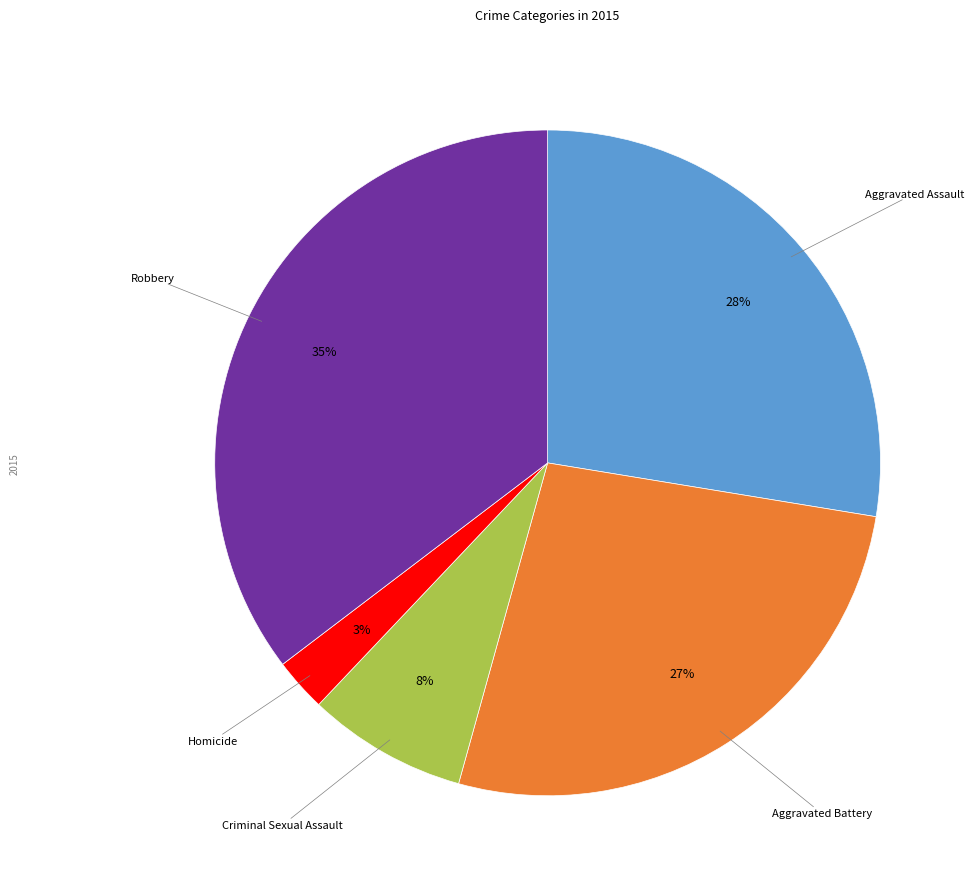

Is the sum of Aggravated Battery and Aggravated Assault greater than half?

Yes